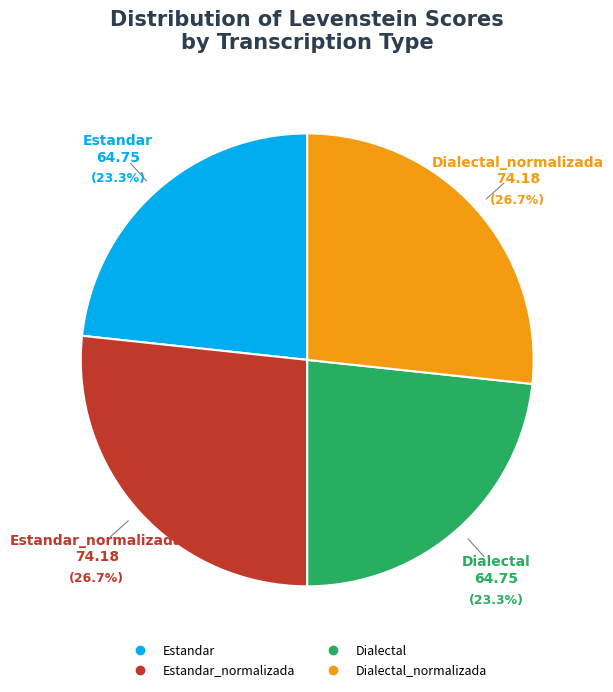

How many slices are in this pie chart?

4